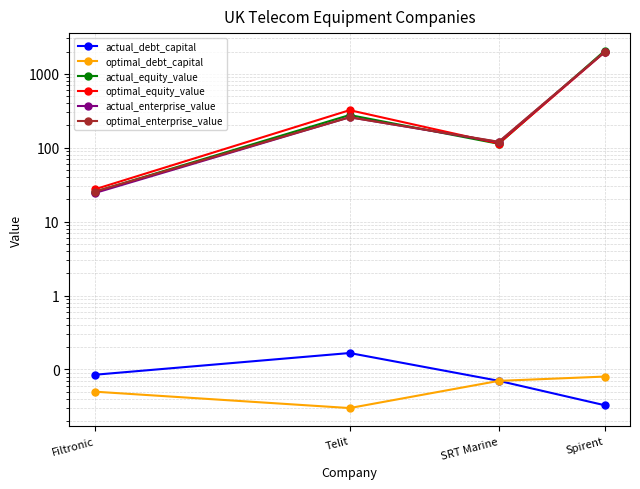

Reading left to right, list all the values displayed in this chart.

actual_debt_capital: 0.1	0.2	0.1	0.0
optimal_debt_capital: 0.1	0.0	0.1	0.1
actual_equity_value: 25.3	276.6	112.8	2034.0
optimal_equity_value: 27.3	321.6	113.8	1948.8
actual_enterprise_value: 24.3	258.1	119.2	1961.2
optimal_enterprise_value: 25.4	257.8	120.1	1975.2